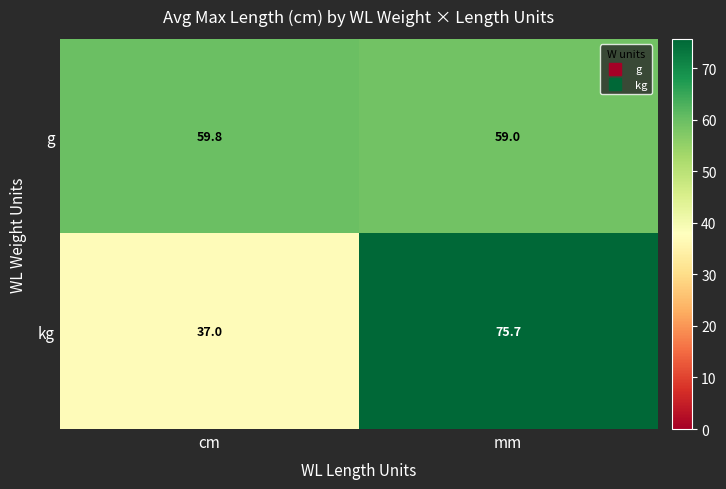

Between cm and mm, which series saw the biggest shift?

kg